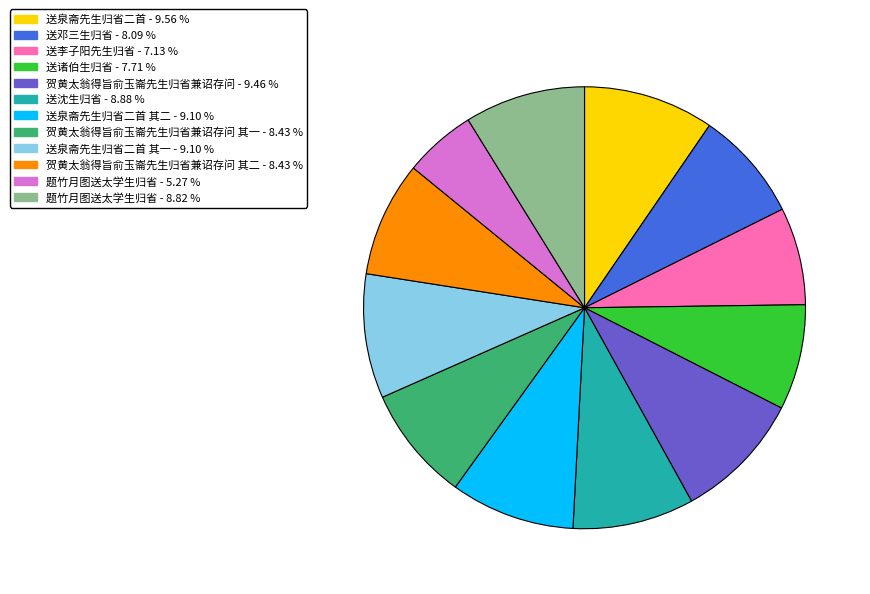

Is there a majority slice in this chart?

No